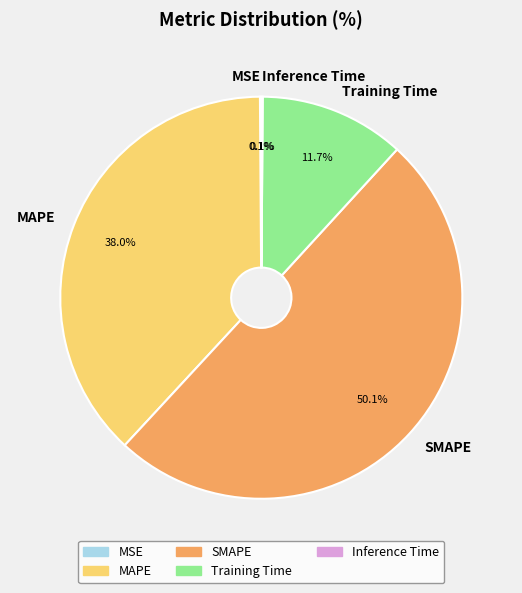

Which category has the biggest portion of the pie?

SMAPE